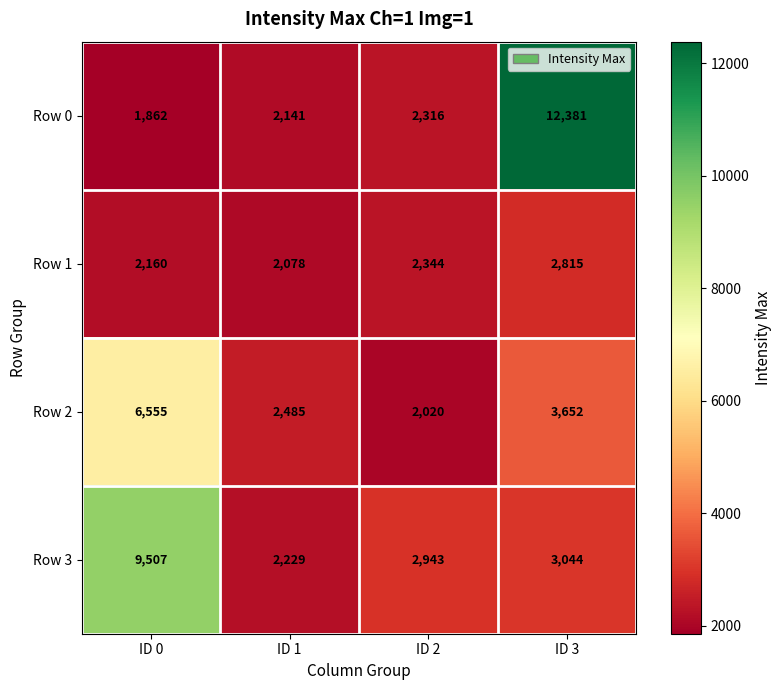

How many categories are shown in the chart?

4